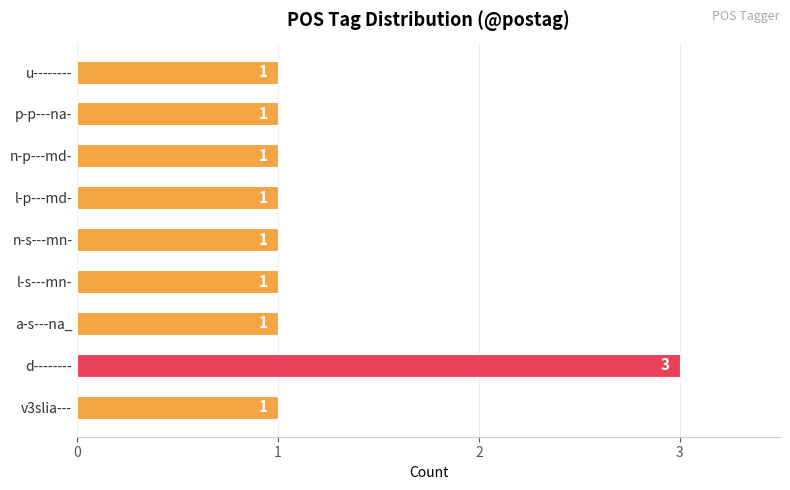

At which category does the chart reach its peak across all series?

d--------